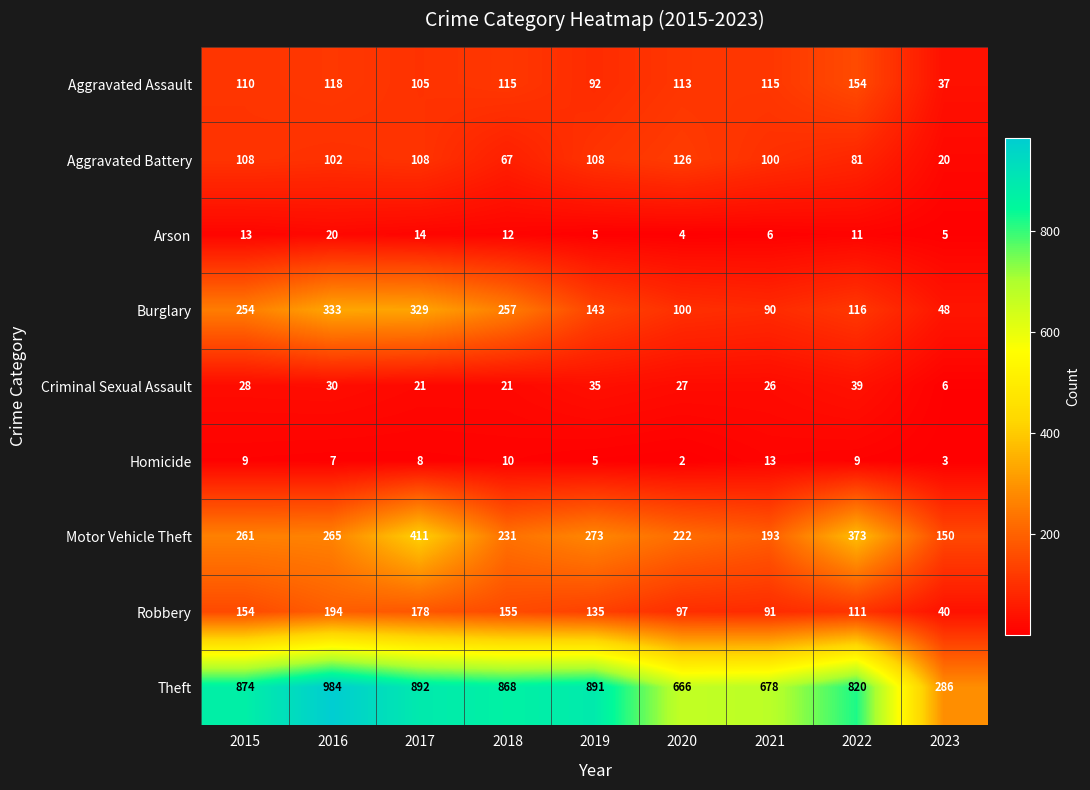

The Burglary series shows 145 at 2015. True or false?

False